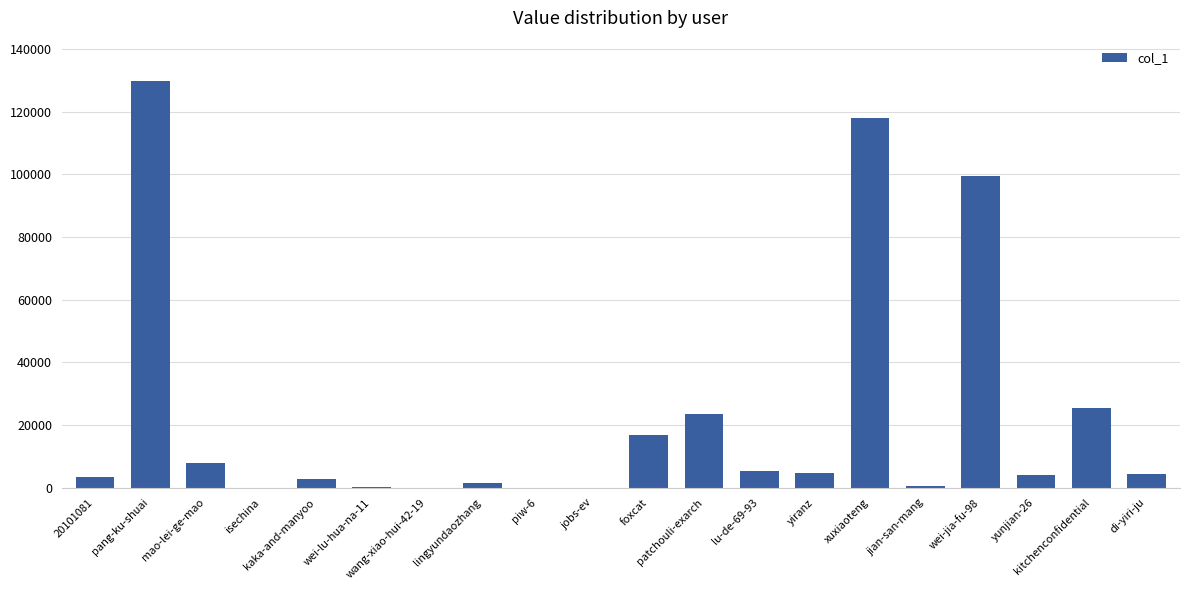

Which label corresponds to the largest value in the chart?

pang-ku-shuai